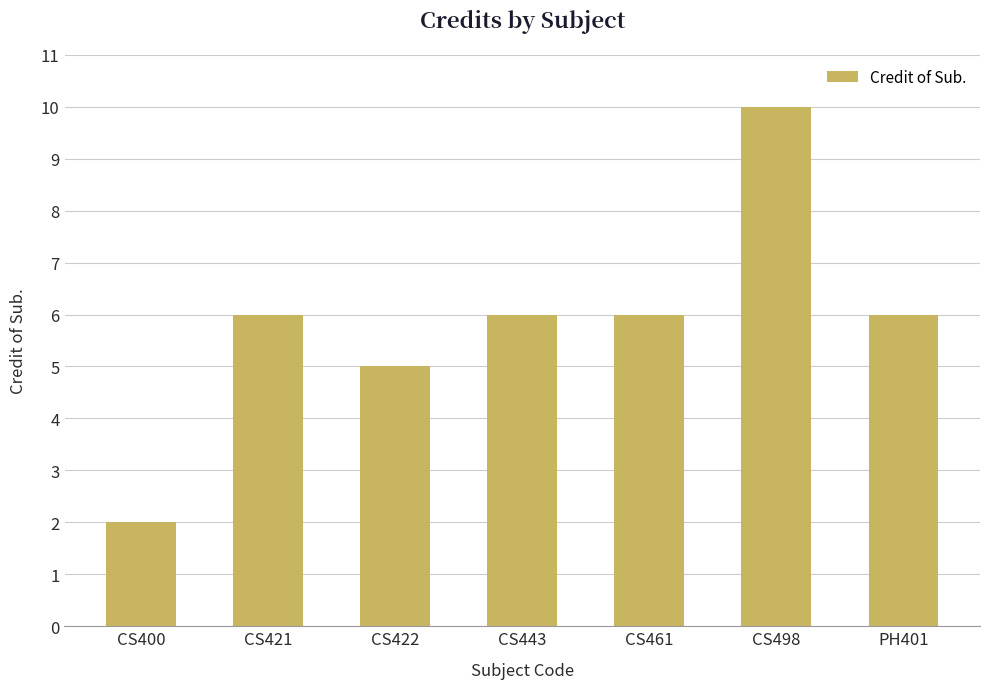

How many bars are there in total?

7